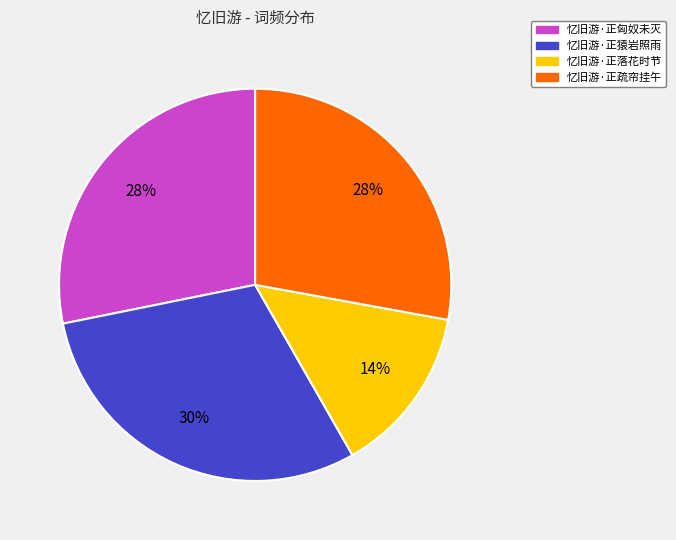

Do 忆旧游·正猿岩照雨 and 忆旧游·正疏帘挂午 together represent more than half of the pie?

Yes